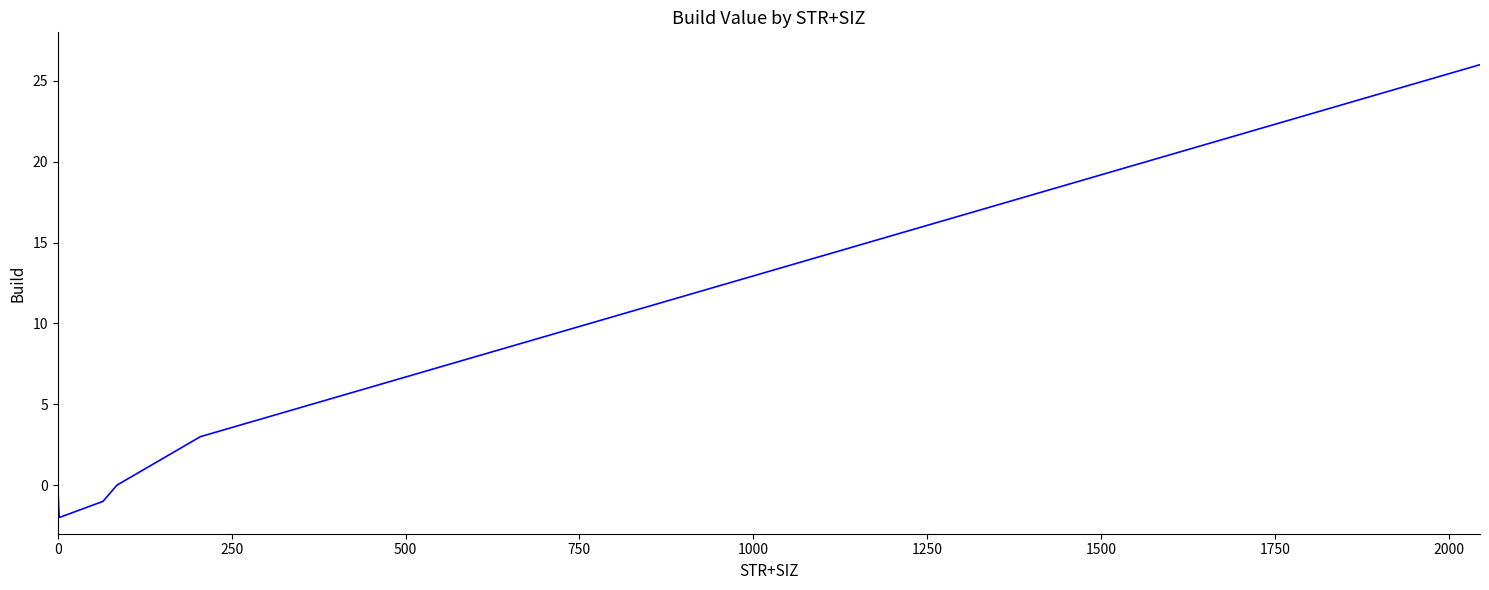

What is the greatest value displayed?

26